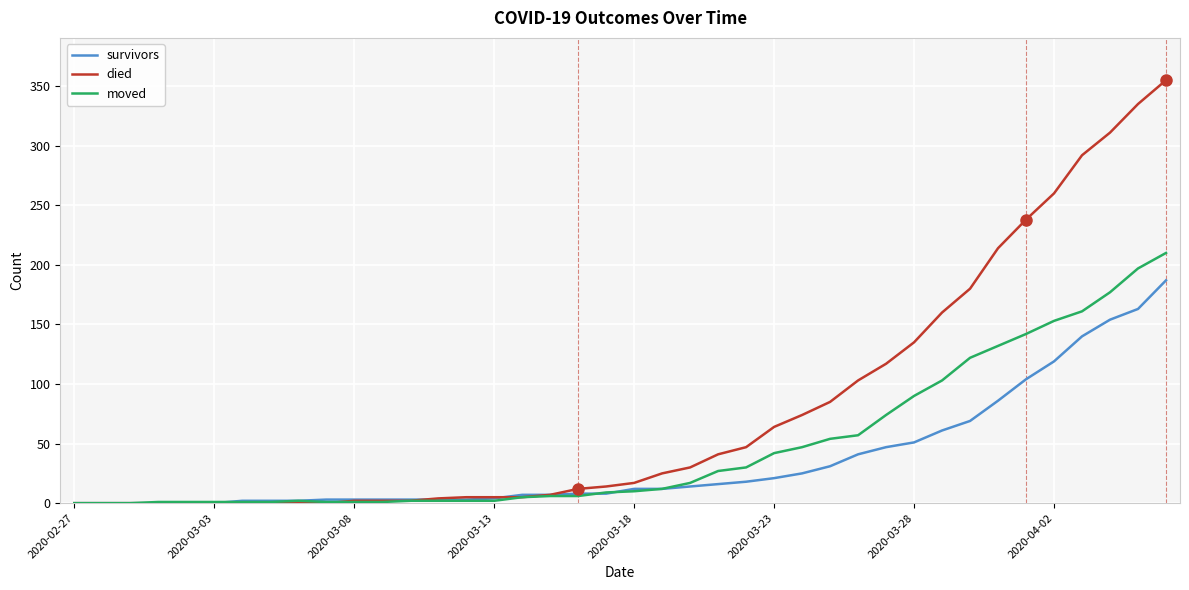

Which series has the widest spread of values?

died